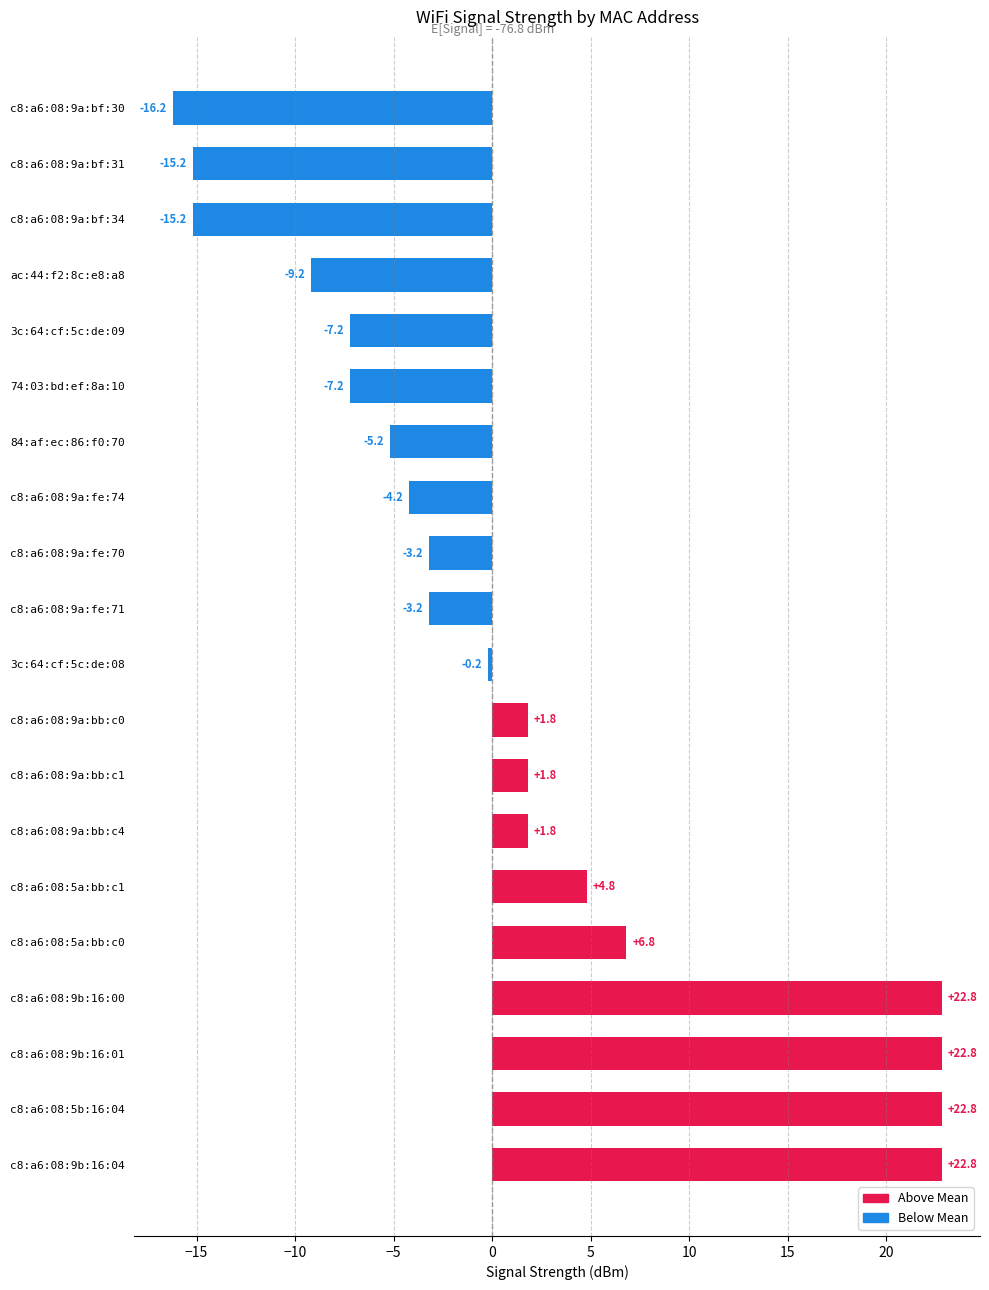

How many data points are less than 0?

11